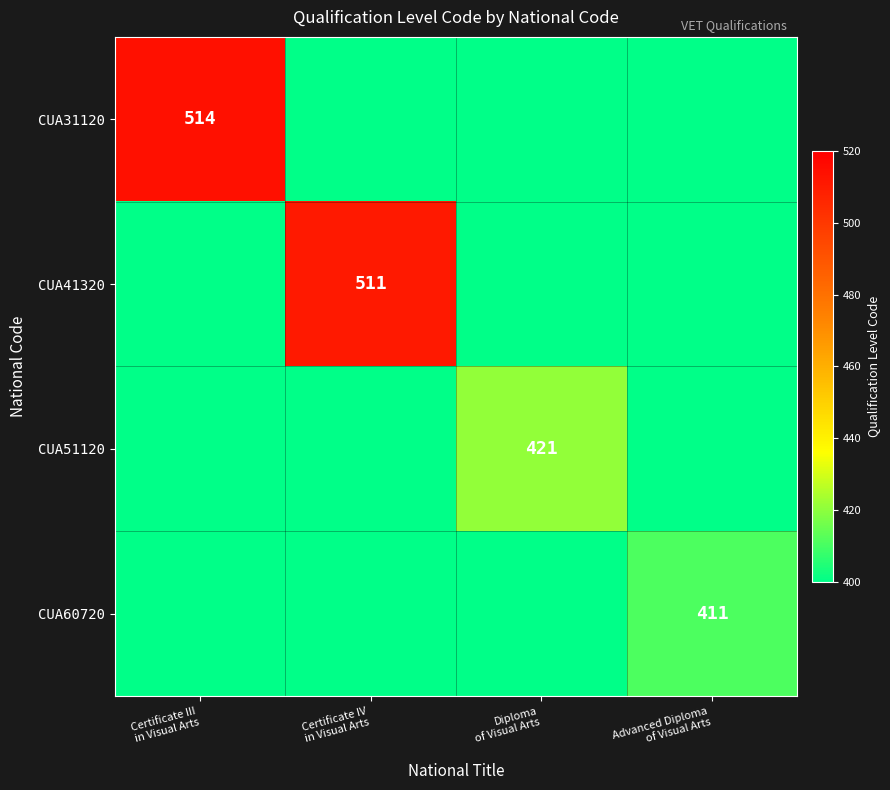

Rank the series at Certificate IV in Visual Arts from highest to lowest value.

CUA41320, CUA31120, CUA51120, CUA60720